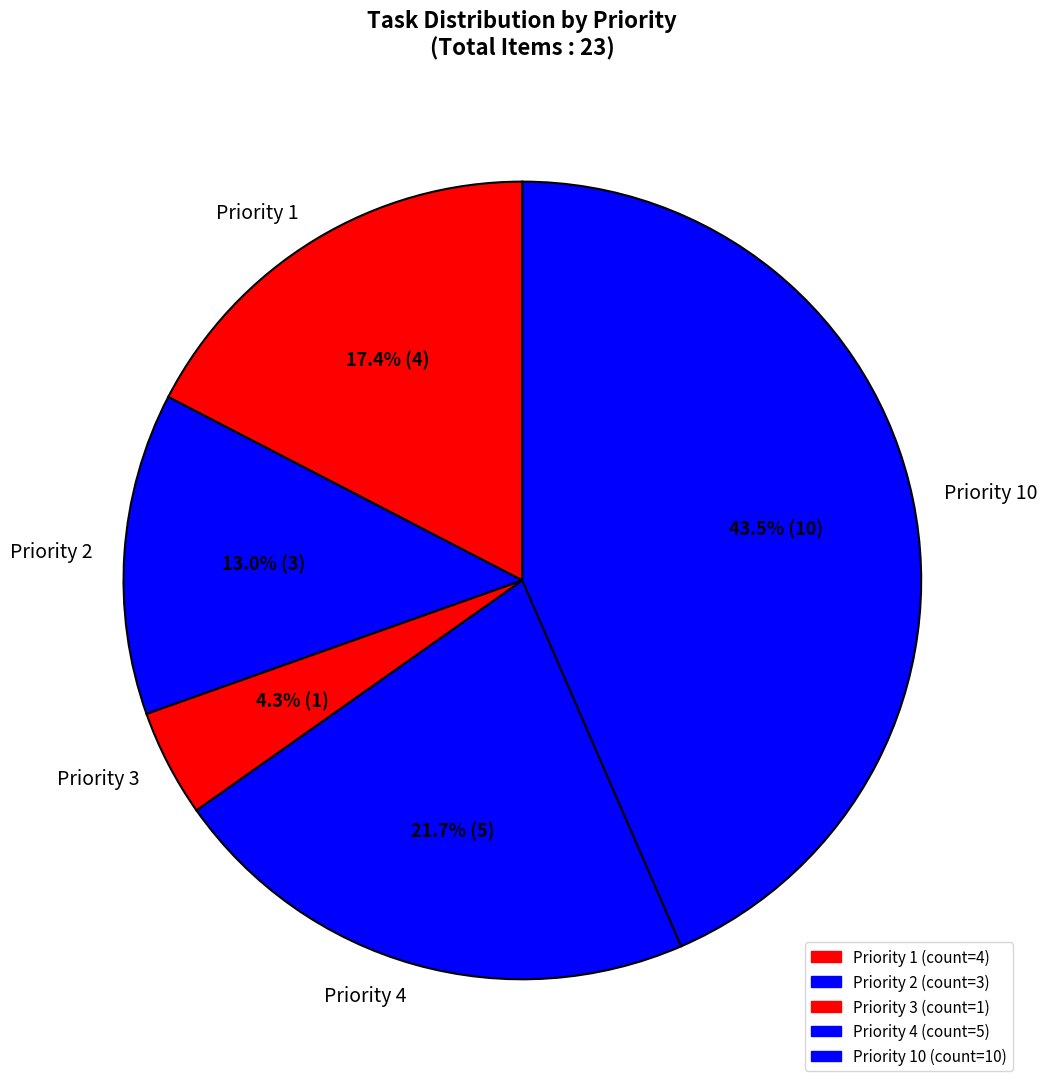

Count the number of slices in the pie.

5